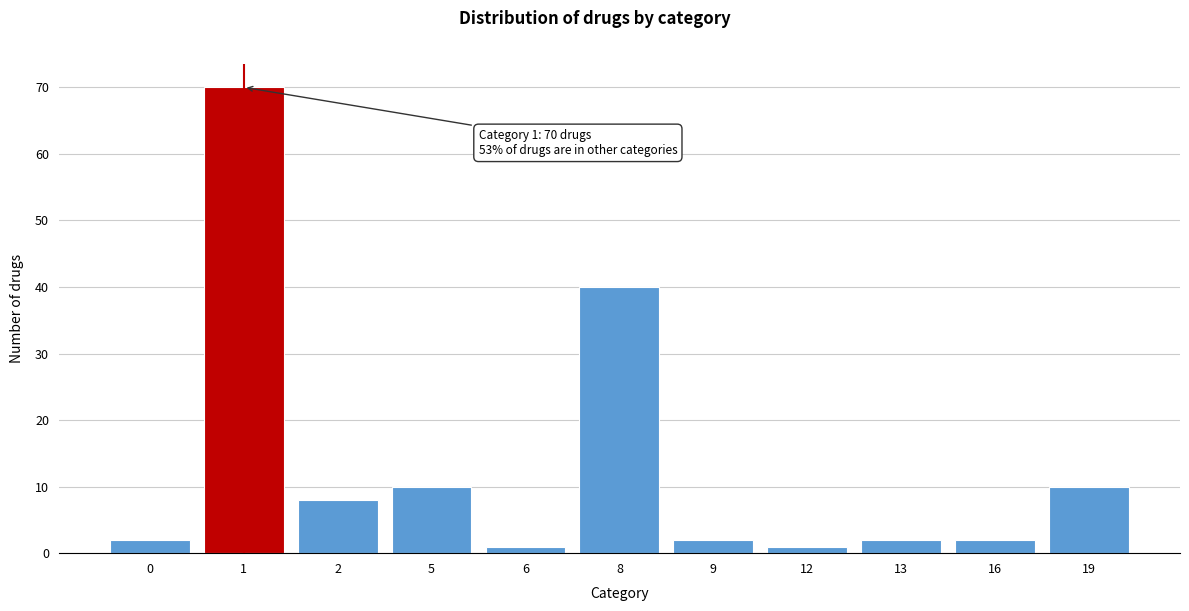

Reading left to right, transcribe all the data shown in this chart.

2	70	8	10	1	40	2	1	2	2	10